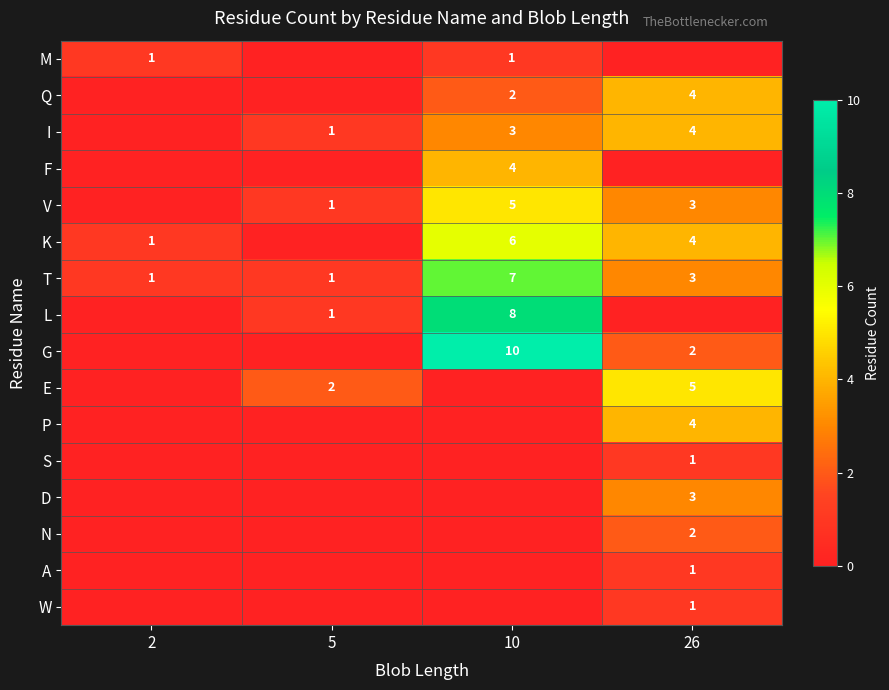

Read the T value at 10.

7